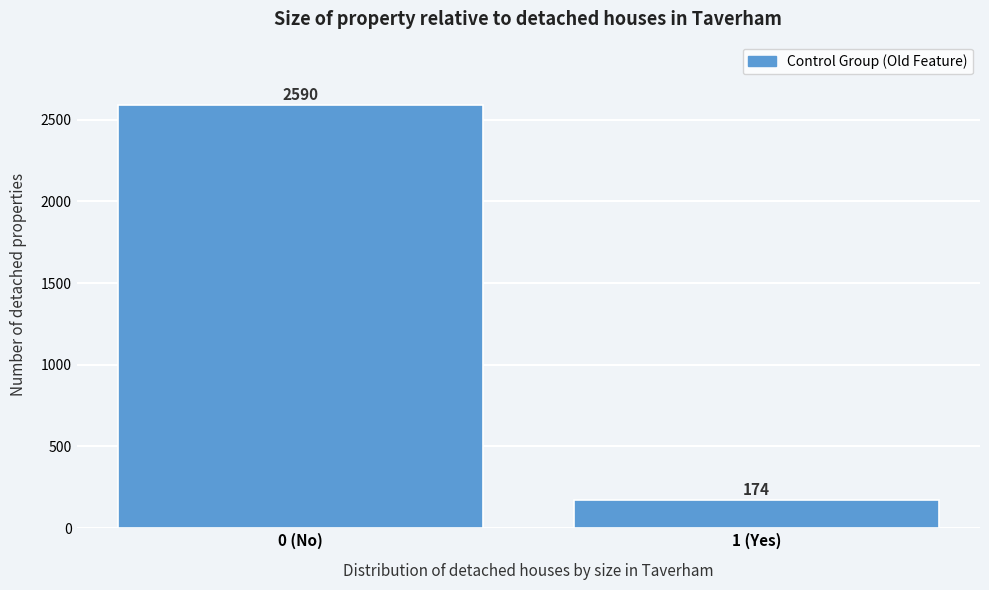

Reading left to right, transcribe all the data shown in this chart.

2590	174